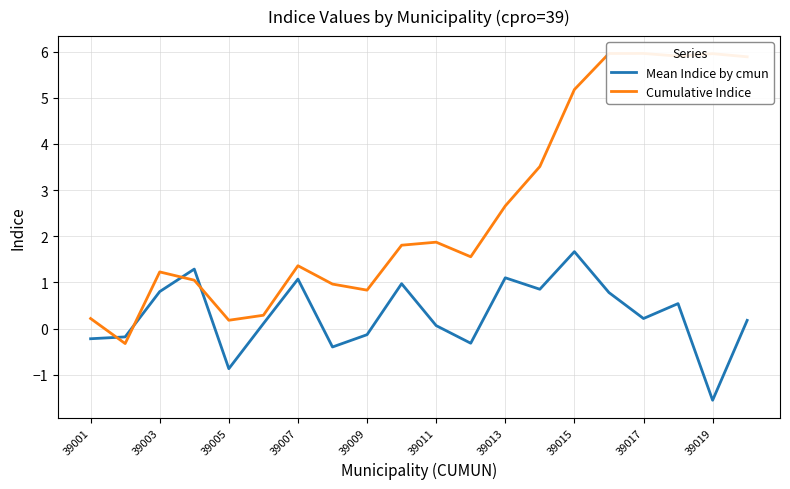

The Mean Indice by cmun series shows -0.2 at 39017. True or false?

False